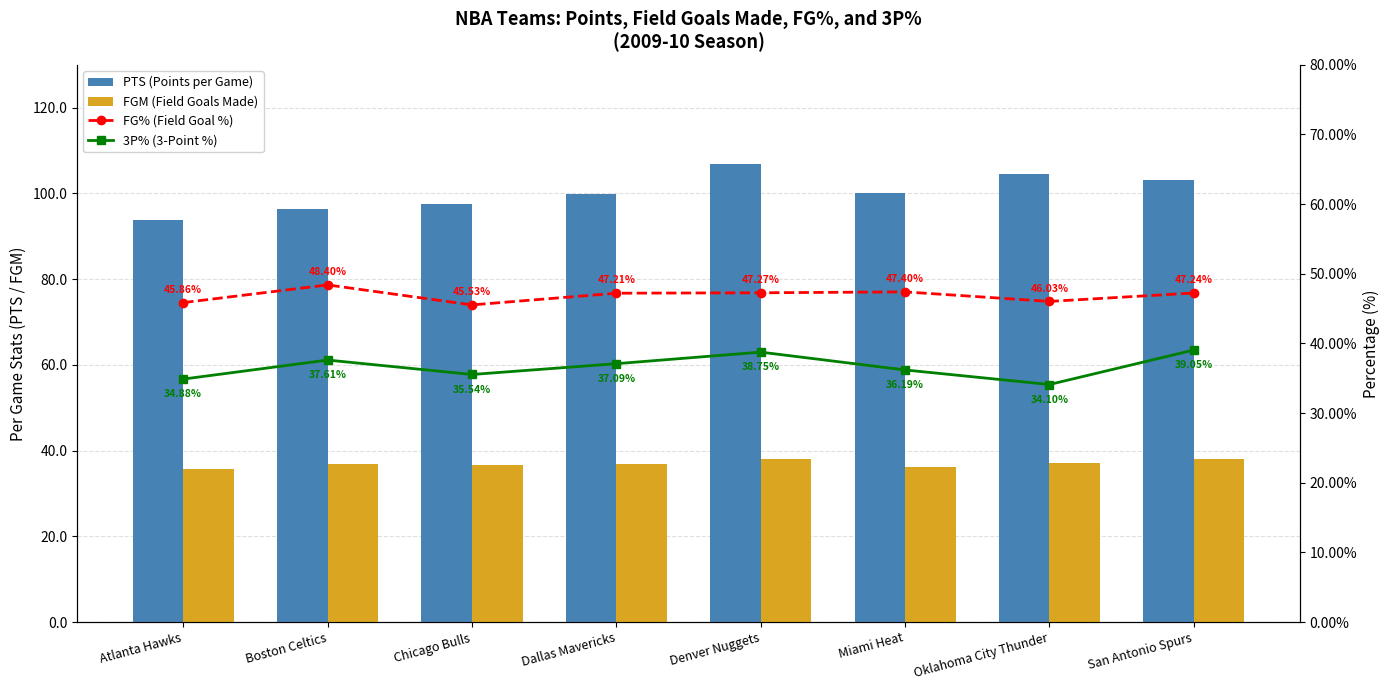

What is the difference between the highest and lowest values at Miami Heat?

64.1